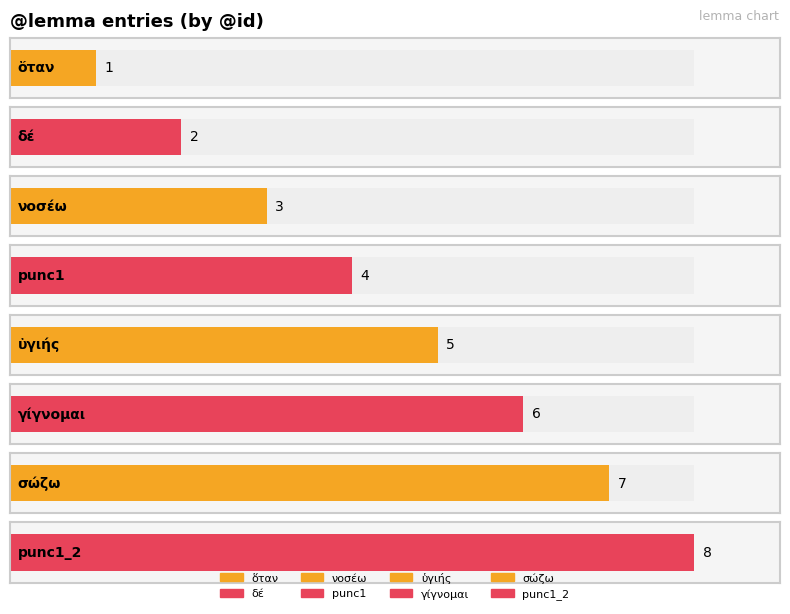

Reading right to left, what are all the values shown in this chart?

8	7	6	5	4	3	2	1